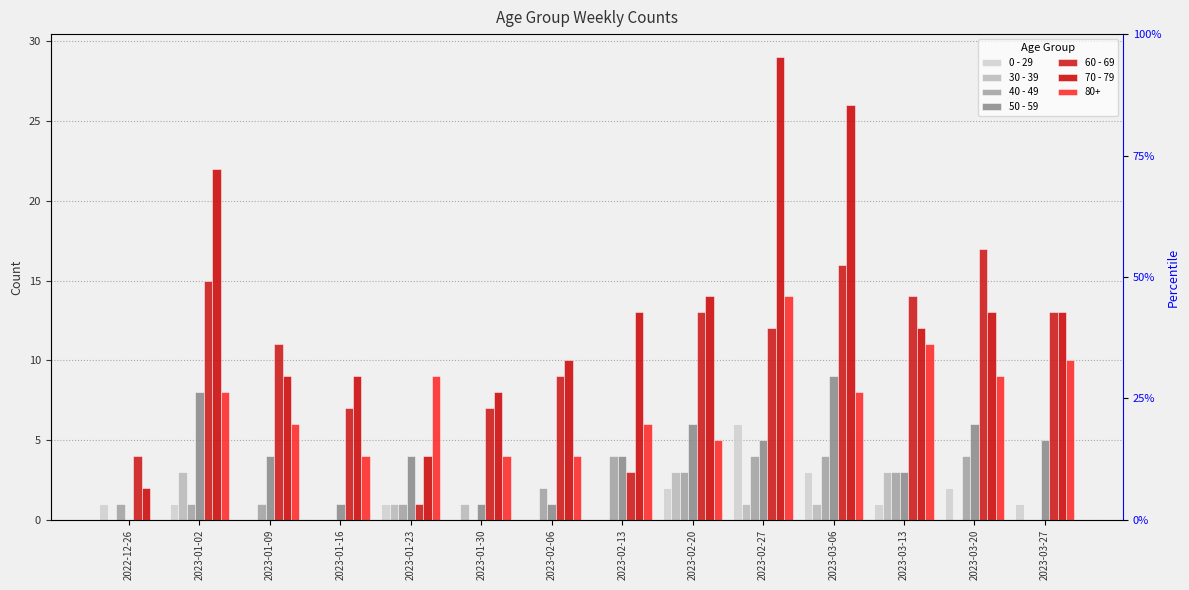

Reading left to right, what are all the values shown in this chart?

0 - 29: 2022-12-26=1	2023-01-02=1	2023-01-09=0	2023-01-16=0	2023-01-23=1	2023-01-30=0	2023-02-06=0	2023-02-13=0	2023-02-20=2	2023-02-27=6	2023-03-06=3	2023-03-13=1	2023-03-20=2	2023-03-27=1
30 - 39: 2022-12-26=0	2023-01-02=3	2023-01-09=0	2023-01-16=0	2023-01-23=1	2023-01-30=1	2023-02-06=0	2023-02-13=0	2023-02-20=3	2023-02-27=1	2023-03-06=1	2023-03-13=3	2023-03-20=0	2023-03-27=0
40 - 49: 2022-12-26=1	2023-01-02=1	2023-01-09=1	2023-01-16=0	2023-01-23=1	2023-01-30=0	2023-02-06=2	2023-02-13=4	2023-02-20=3	2023-02-27=4	2023-03-06=4	2023-03-13=3	2023-03-20=4	2023-03-27=0
50 - 59: 2022-12-26=0	2023-01-02=8	2023-01-09=4	2023-01-16=1	2023-01-23=4	2023-01-30=1	2023-02-06=1	2023-02-13=4	2023-02-20=6	2023-02-27=5	2023-03-06=9	2023-03-13=3	2023-03-20=6	2023-03-27=5
60 - 69: 2022-12-26=4	2023-01-02=15	2023-01-09=11	2023-01-16=7	2023-01-23=1	2023-01-30=7	2023-02-06=9	2023-02-13=3	2023-02-20=13	2023-02-27=12	2023-03-06=16	2023-03-13=14	2023-03-20=17	2023-03-27=13
70 - 79: 2022-12-26=2	2023-01-02=22	2023-01-09=9	2023-01-16=9	2023-01-23=4	2023-01-30=8	2023-02-06=10	2023-02-13=13	2023-02-20=14	2023-02-27=29	2023-03-06=26	2023-03-13=12	2023-03-20=13	2023-03-27=13